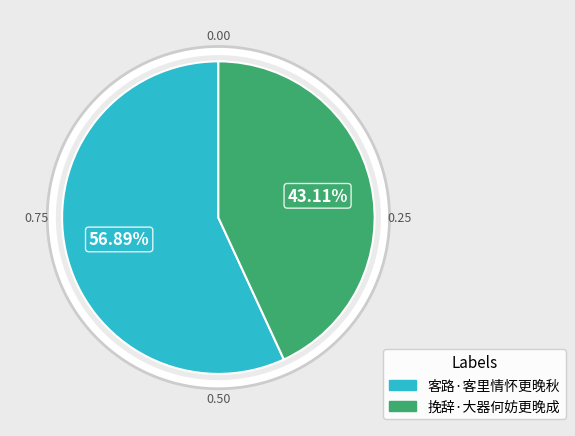

Count the number of slices in the pie.

2